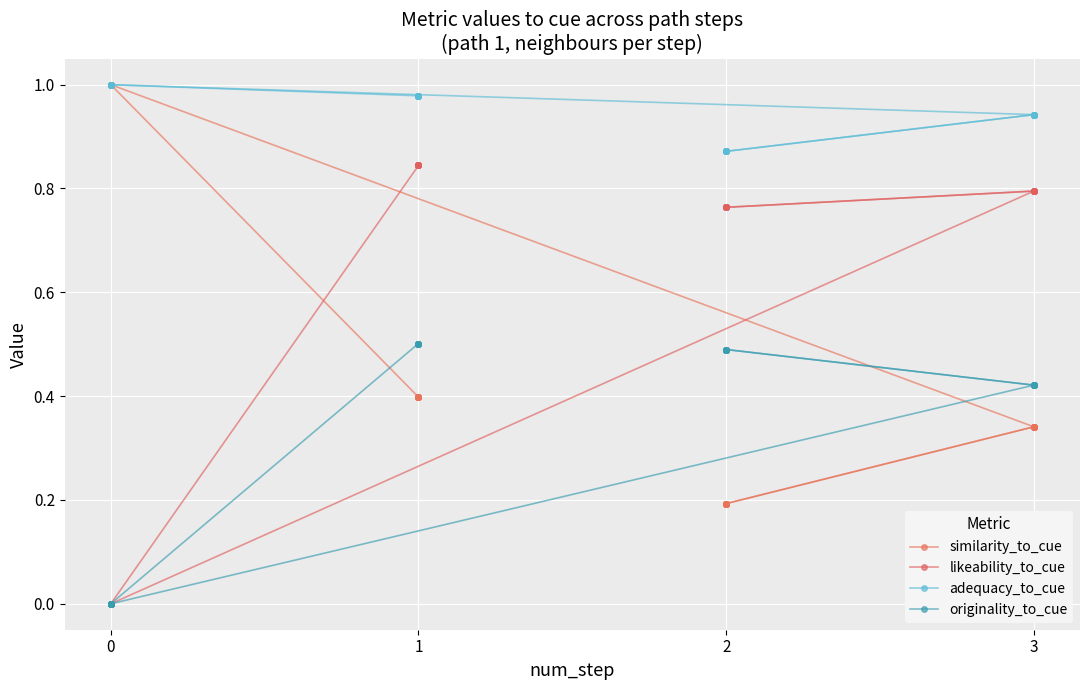

What is the highest value of the originality_to_cue series?

0.5